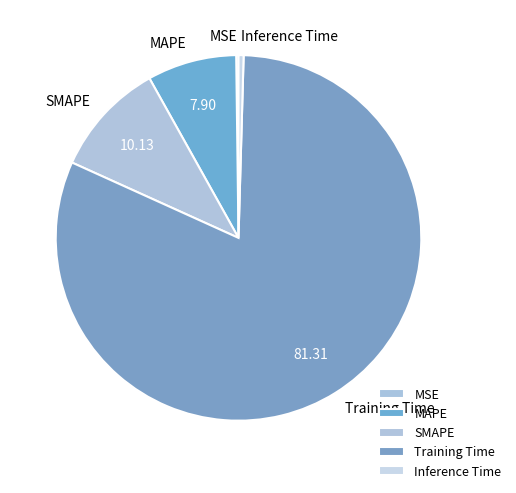

Combined, do Inference Time and MAPE account for over 50%?

No